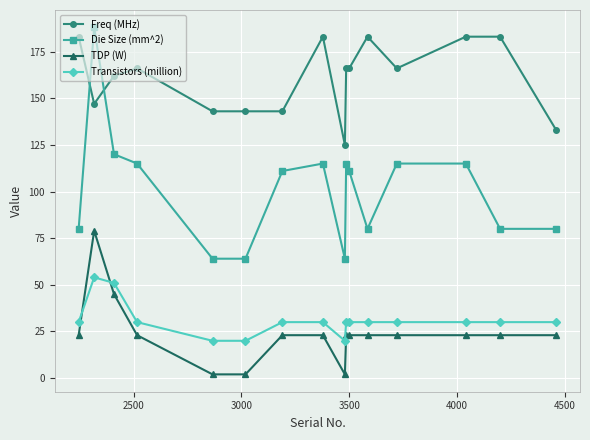

True or false: Die Size (mm^2) and TDP (W) cross at least once.

False